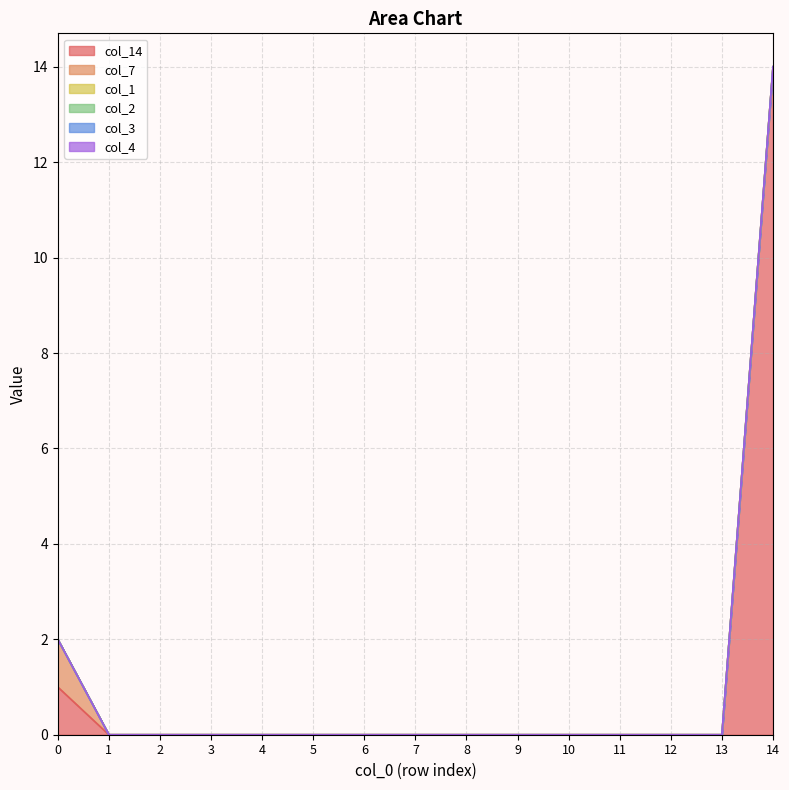

At which category does the chart reach its minimum across all series?

1